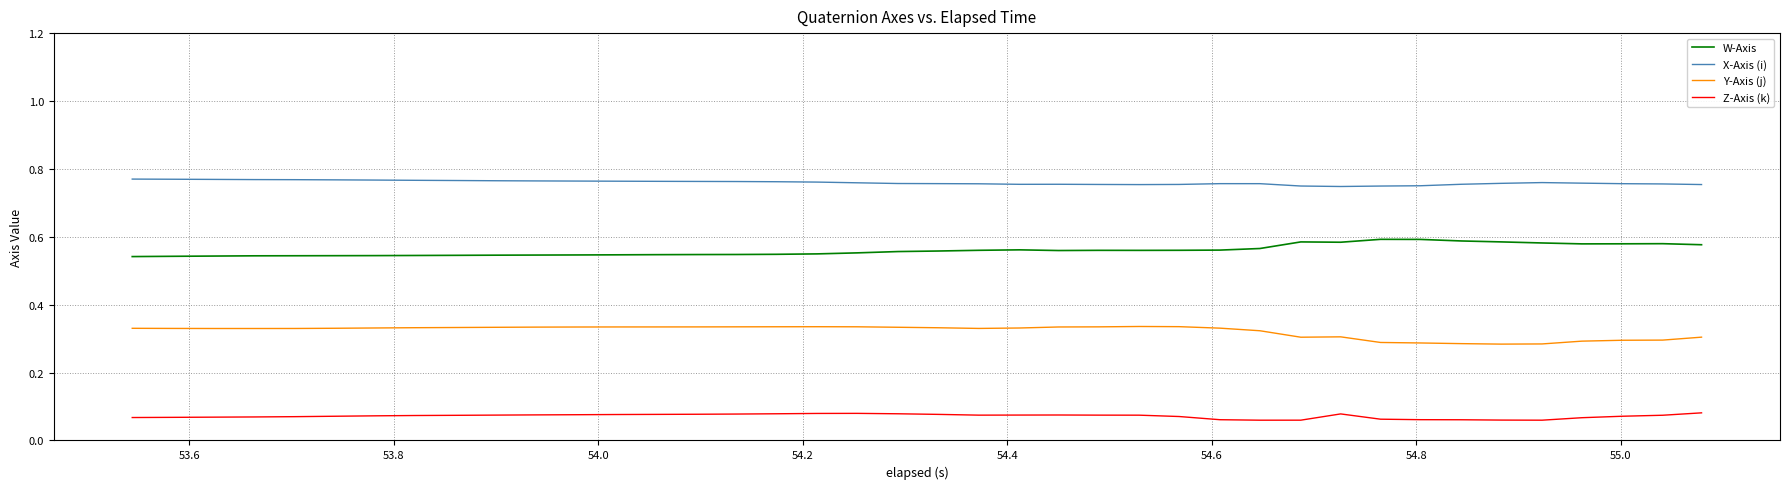

True or false: Y-Axis (j) and Z-Axis (k) intersect in this chart.

False